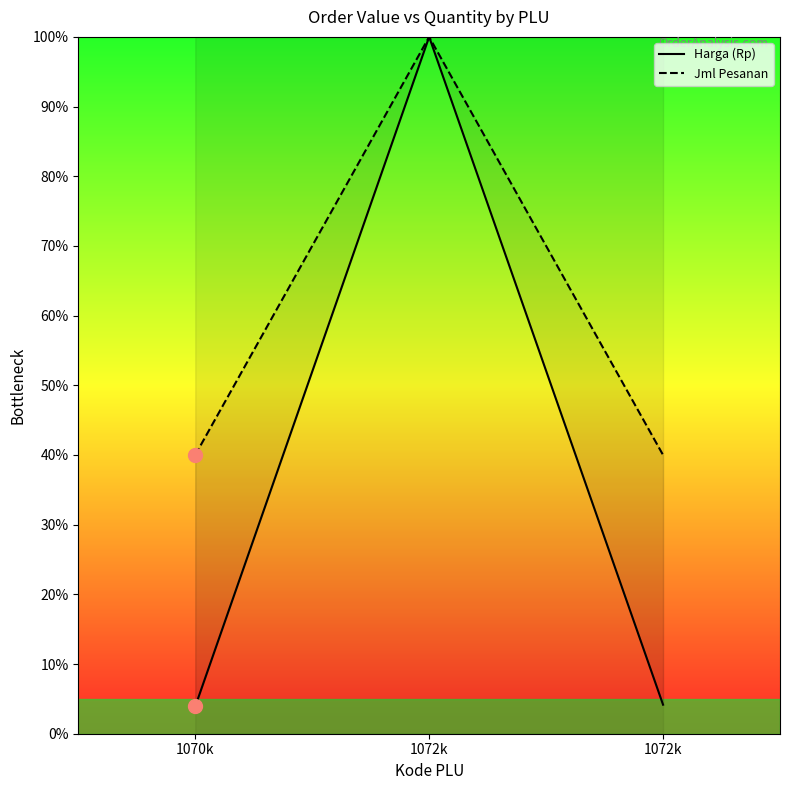

Between 1072k and 1072k, which series saw the biggest shift?

Harga (Rp)